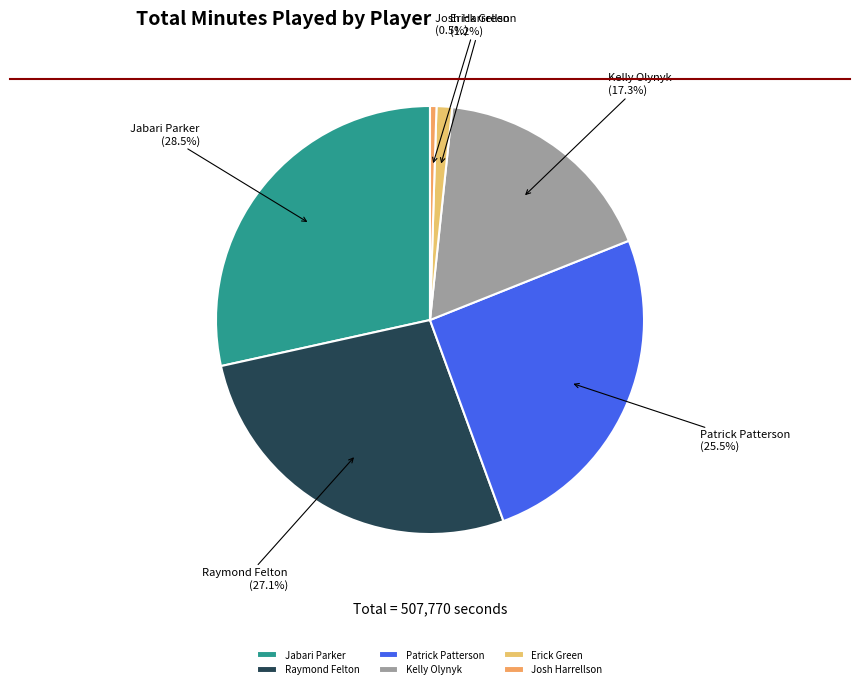

The Erick Green slice represents 1% of the pie. True or false?

True